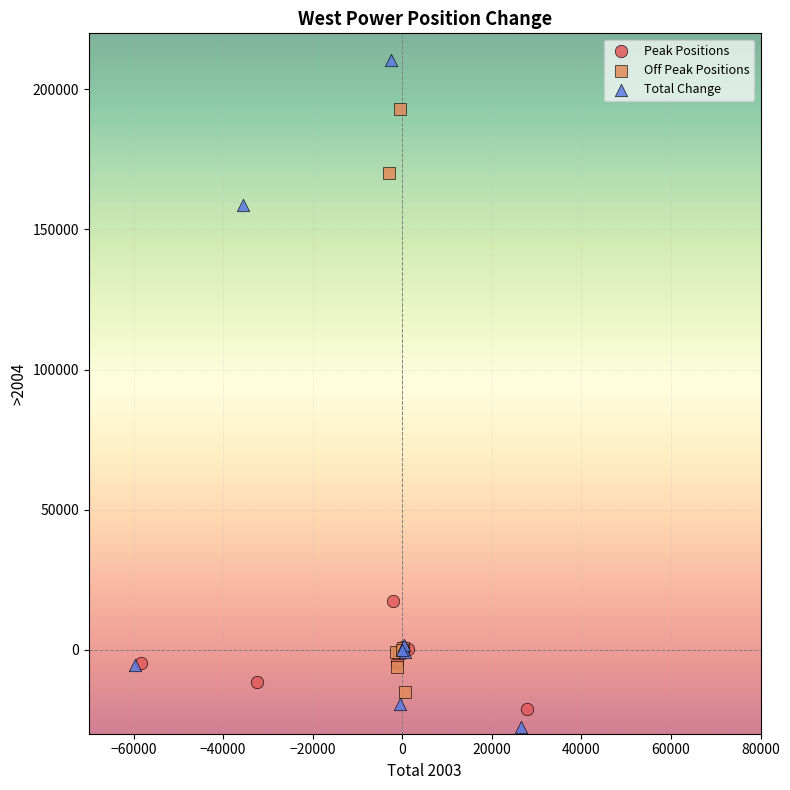

Which series contains the highest Y value?

Total Change